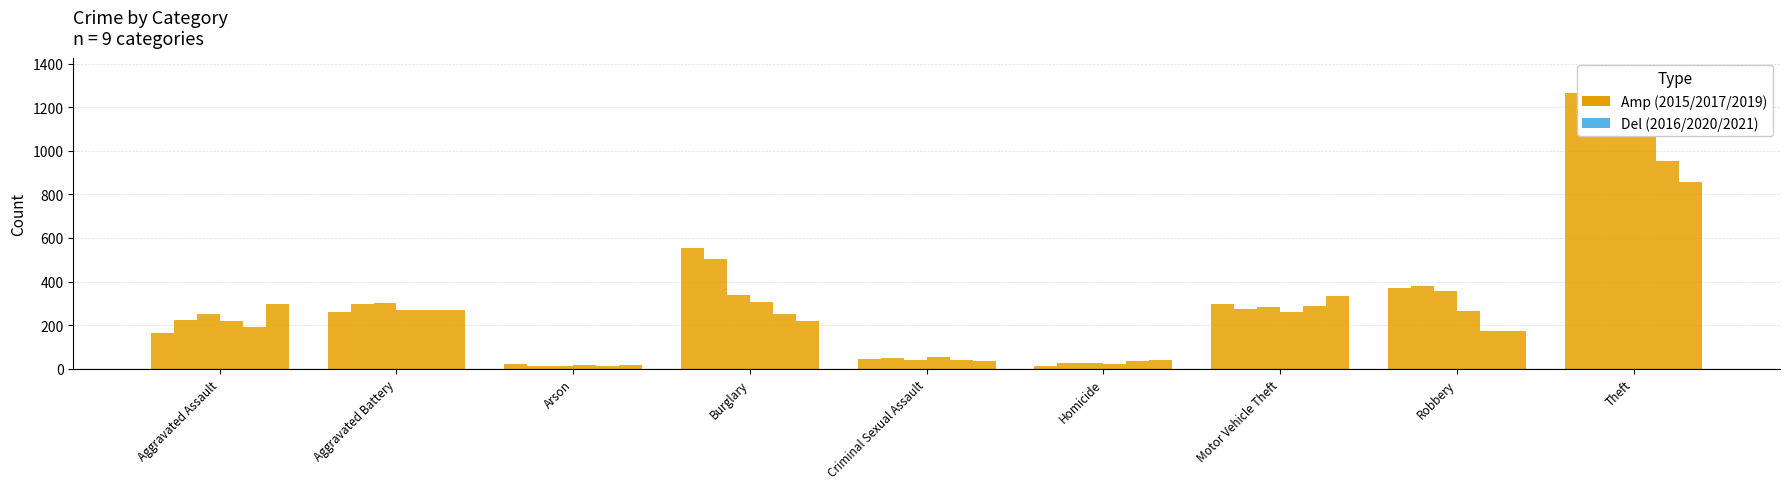

Reading left to right, extract all data points from this chart.

2015: 164	259	22	552	43	13	299	372	1263
2016: 225	298	14	505	51	28	272	381	1297
2017: 251	303	12	339	41	27	285	356	1359
2019: 220	267	16	308	55	21	262	263	1288
2020: 192	268	12	250	40	34	287	174	954
2021: 295	270	18	220	33	38	332	175	856